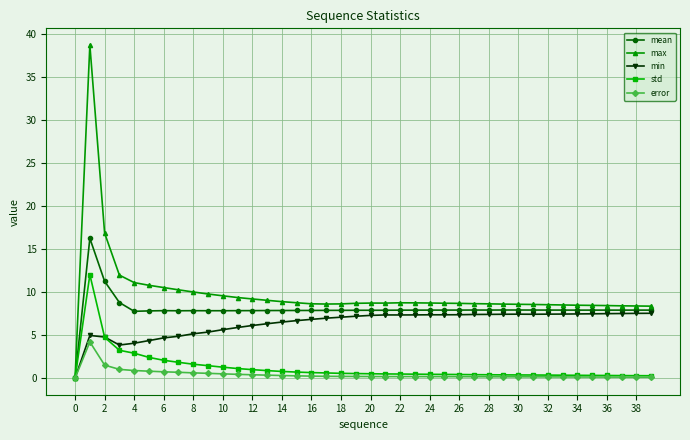

True or false: max has more than 1 points higher than both neighbors.

True